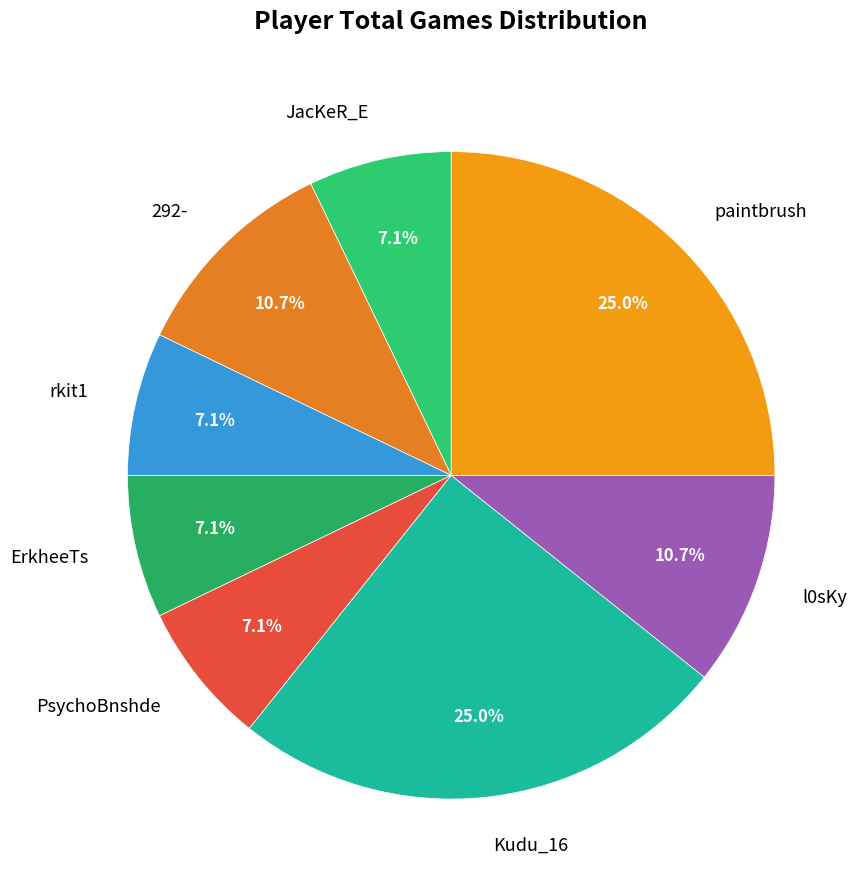

Between 292- and ErkheeTs, which is larger?

292-